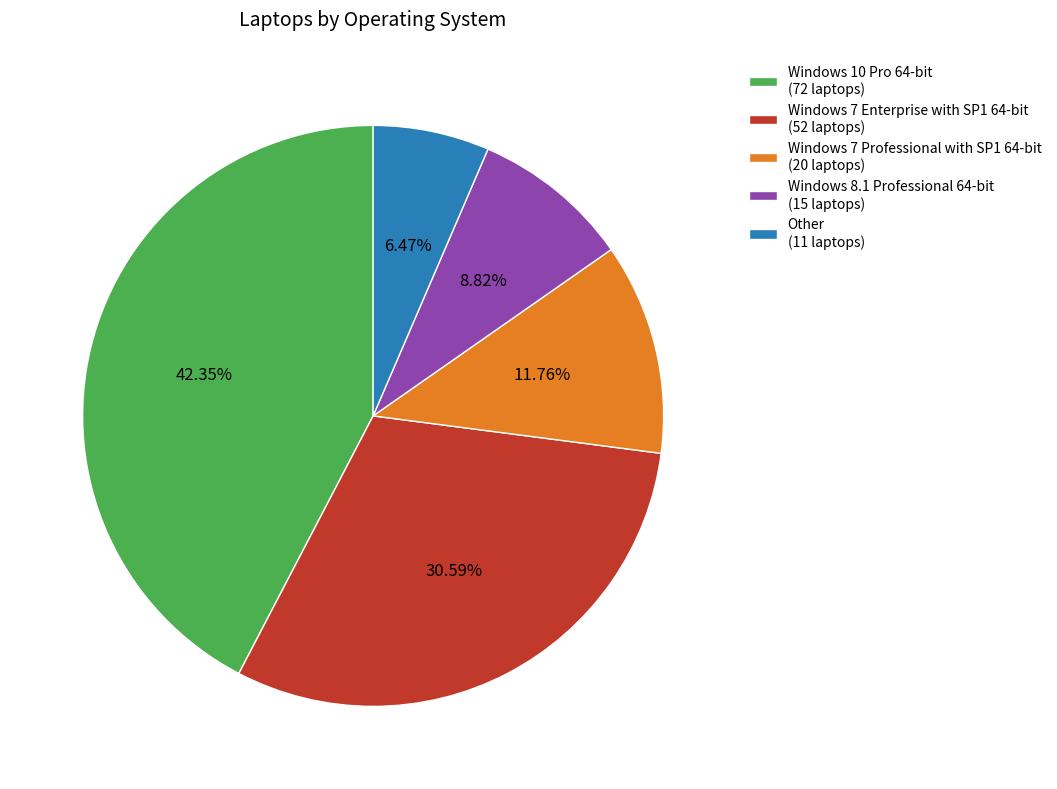

What percentage is NOT represented by Windows 7 Enterprise with SP1 64-bit?

69.4%